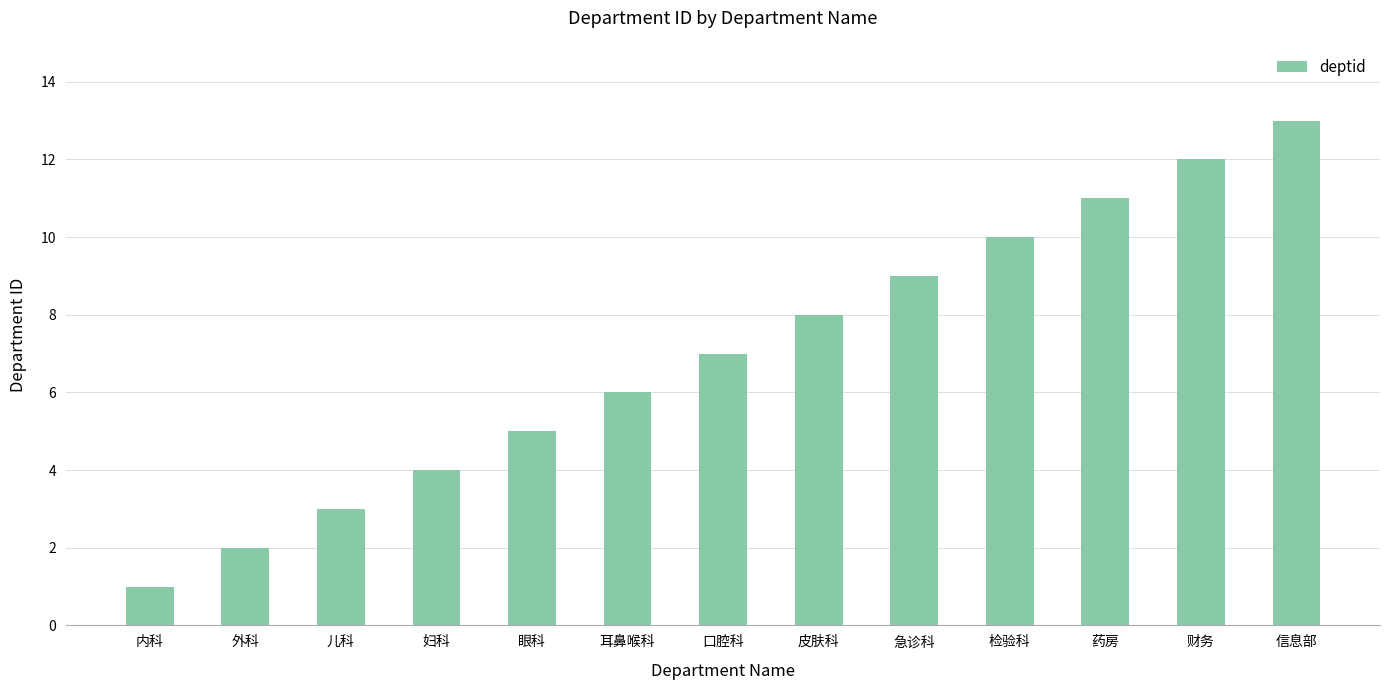

What is the label of the 1st bar from the left?

内科